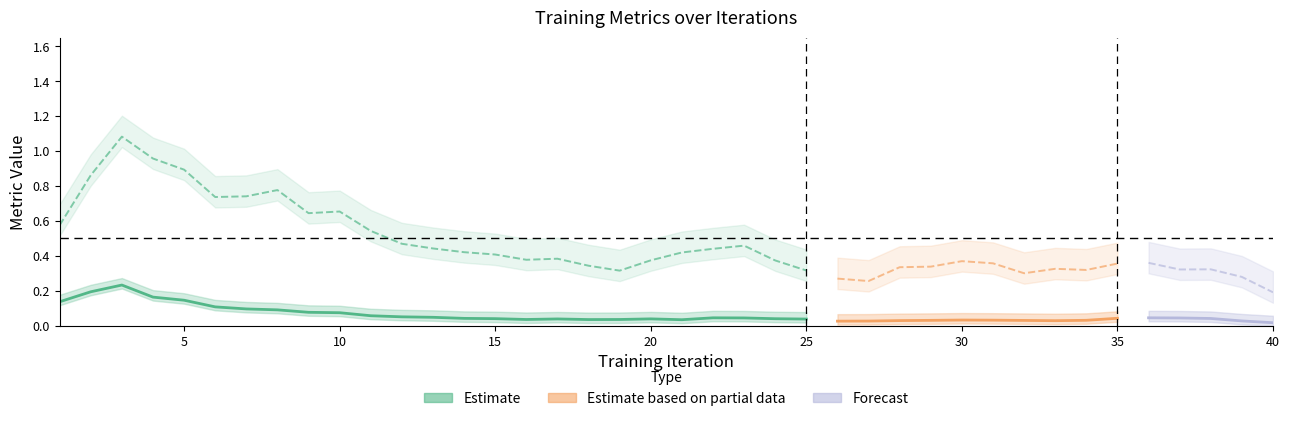

What is the difference between the maximum and minimum values in the loss series?

0.4